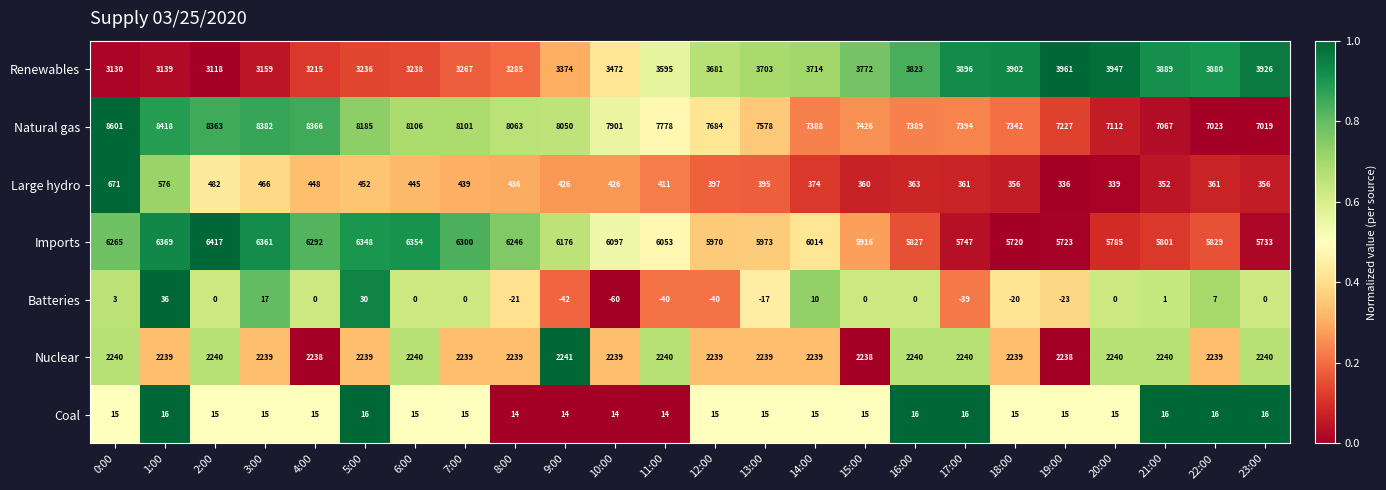

At which label is Large hydro closest to 503?

2:00